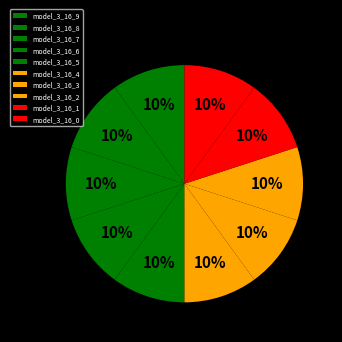

Which slice is the largest?

model_3_16_5